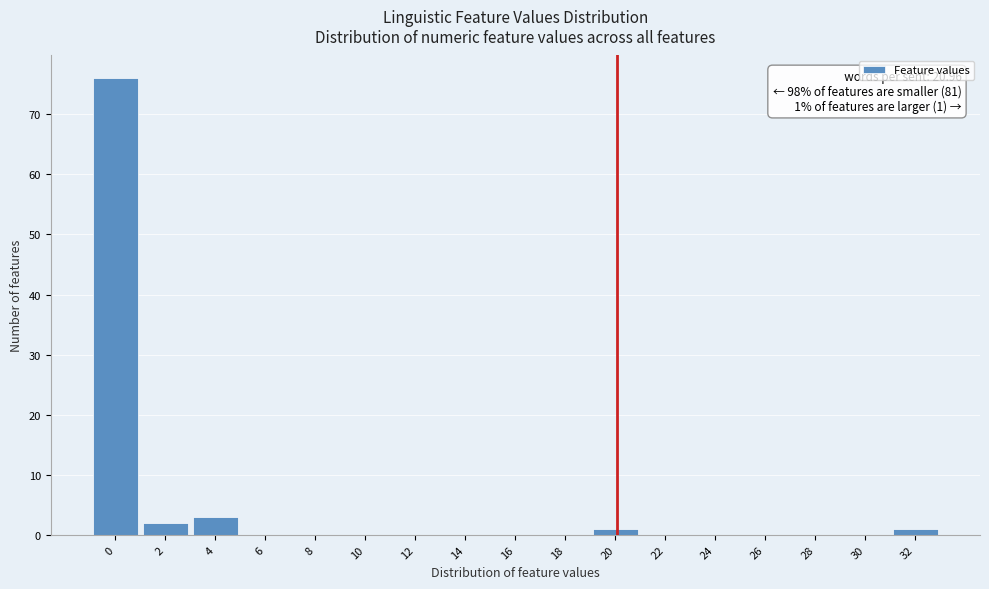

Reading right to left, what are all the values shown in this chart?

32=1	30=0	28=0	26=0	24=0	22=0	20=1	18=0	16=0	14=0	12=0	10=0	8=0	6=0	4=3	2=2	0=76